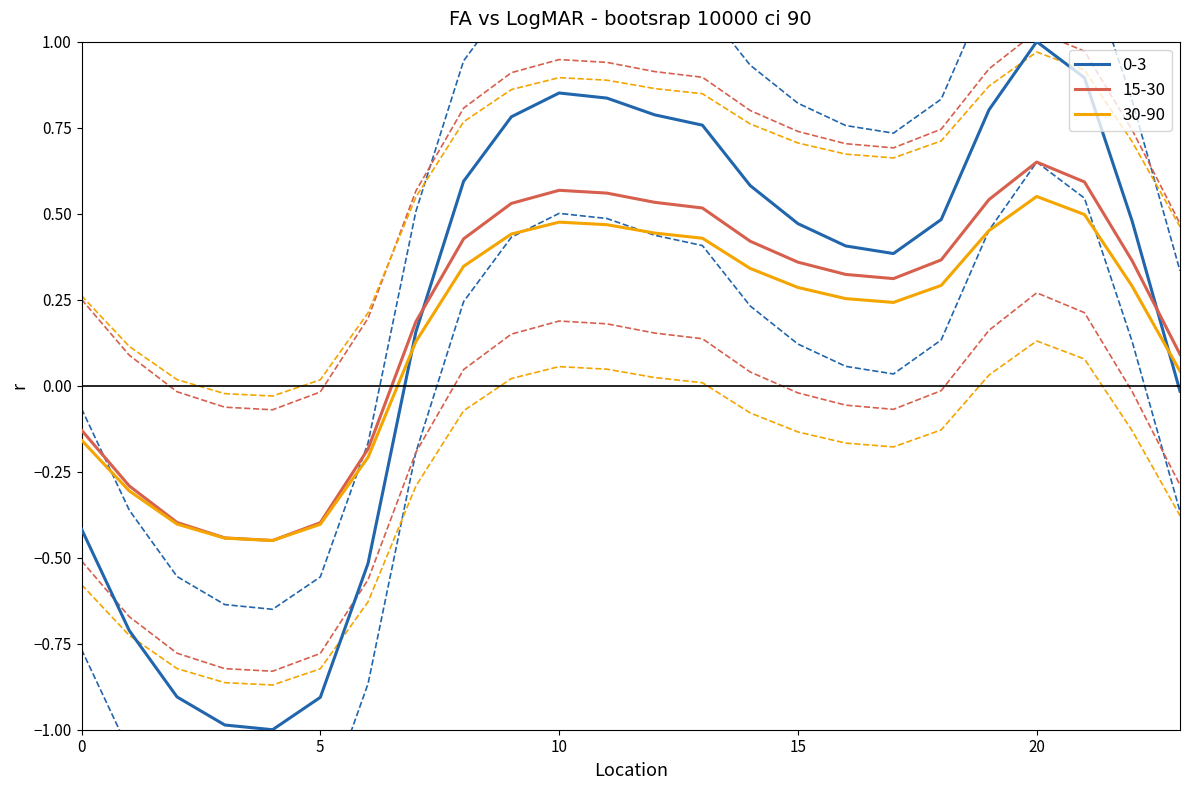

Which category has the highest value across all series?

20